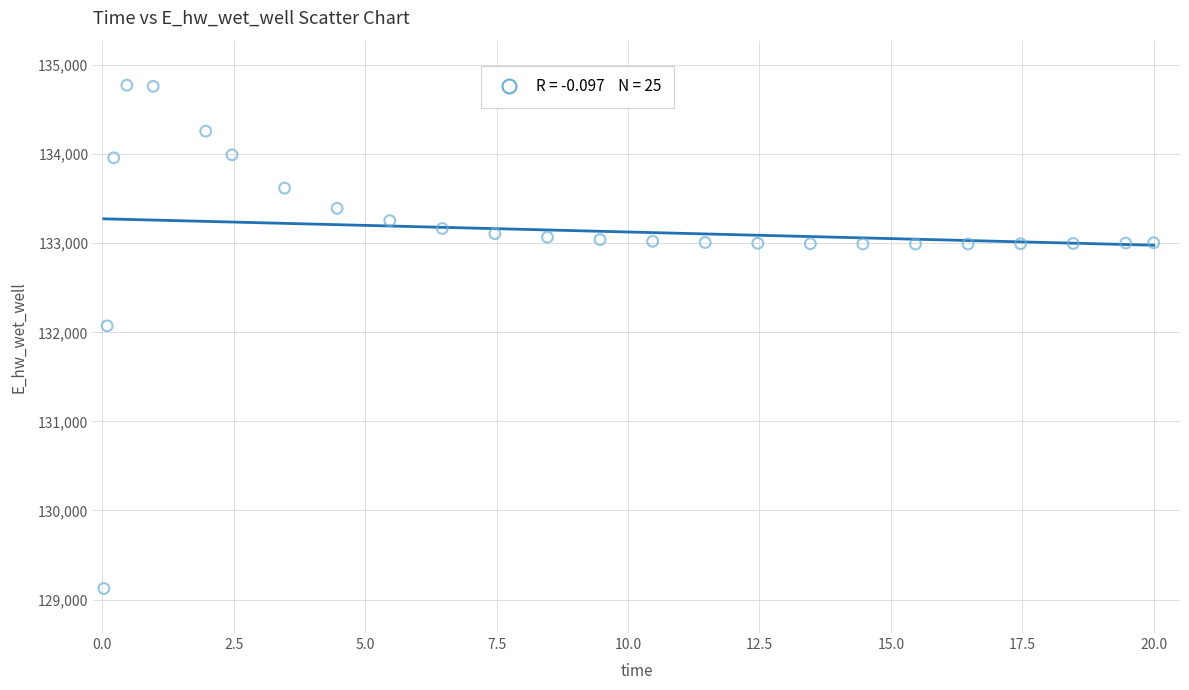

What is the range of X values (max minus min)?

20.0